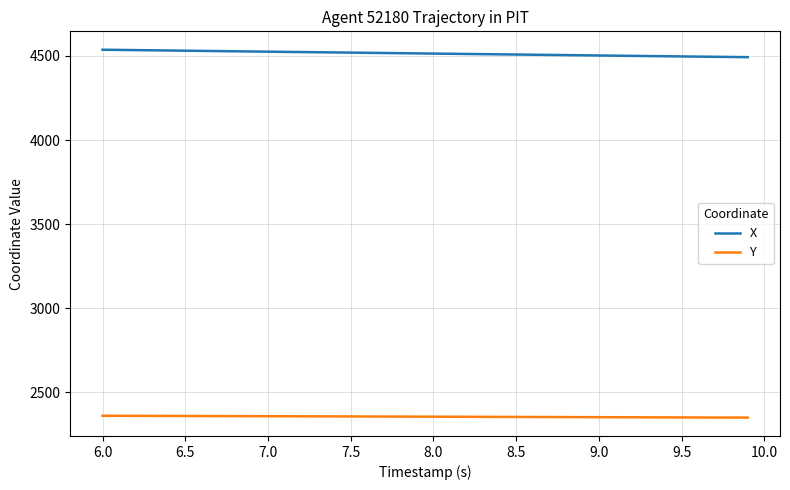

What is the average value of the X series?

4514.8